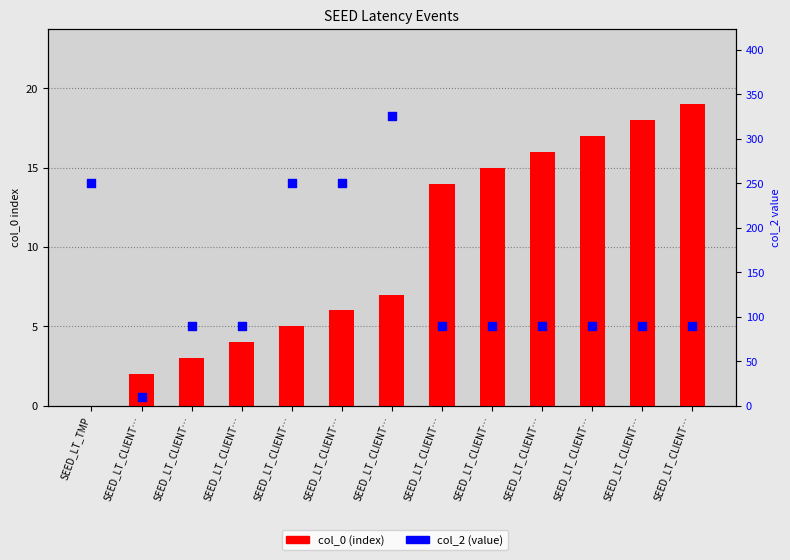

What are all the series names shown in the legend?

col_0 (index), col_2 (value)